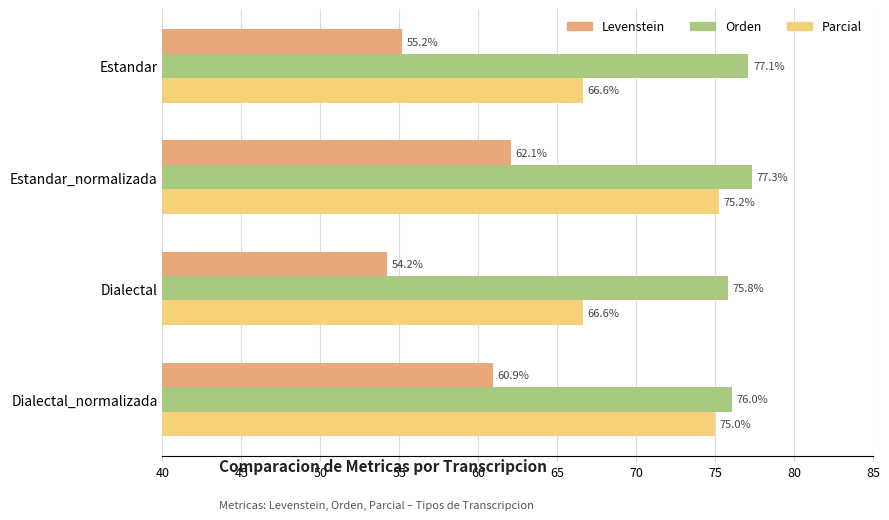

At which category is the sum across all series the highest?

Estandar_normalizada